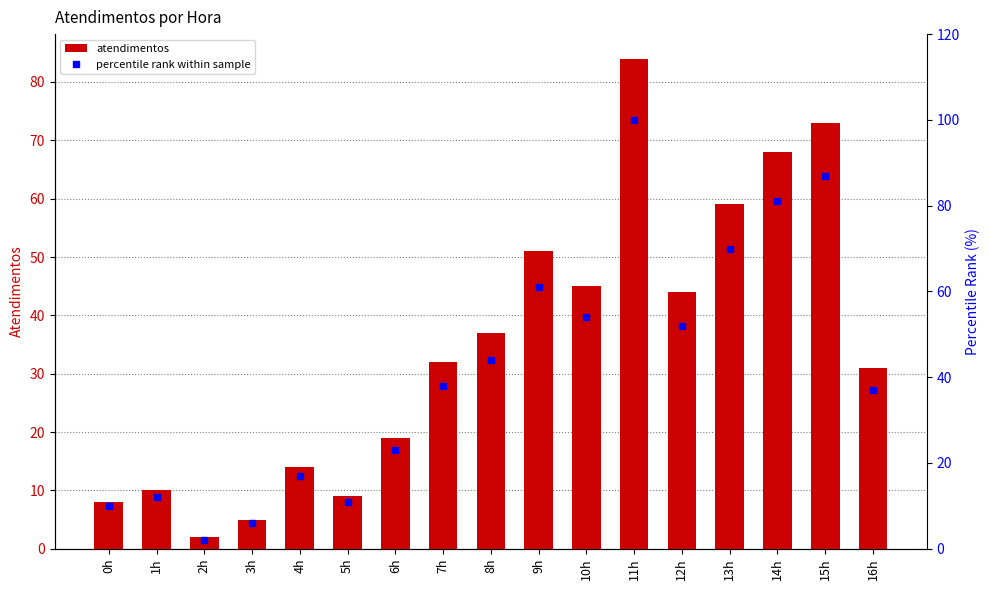

Rank the series by their maximum value, from highest to lowest.

percentile rank within sample, atendimentos